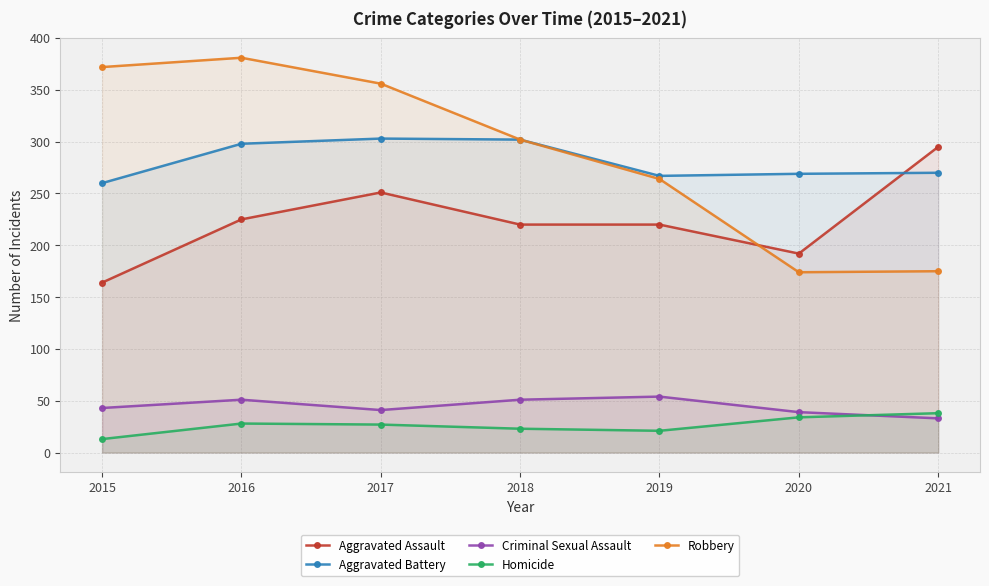

Rank the series at 2017 from highest to lowest value.

Robbery, Aggravated Battery, Aggravated Assault, Criminal Sexual Assault, Homicide